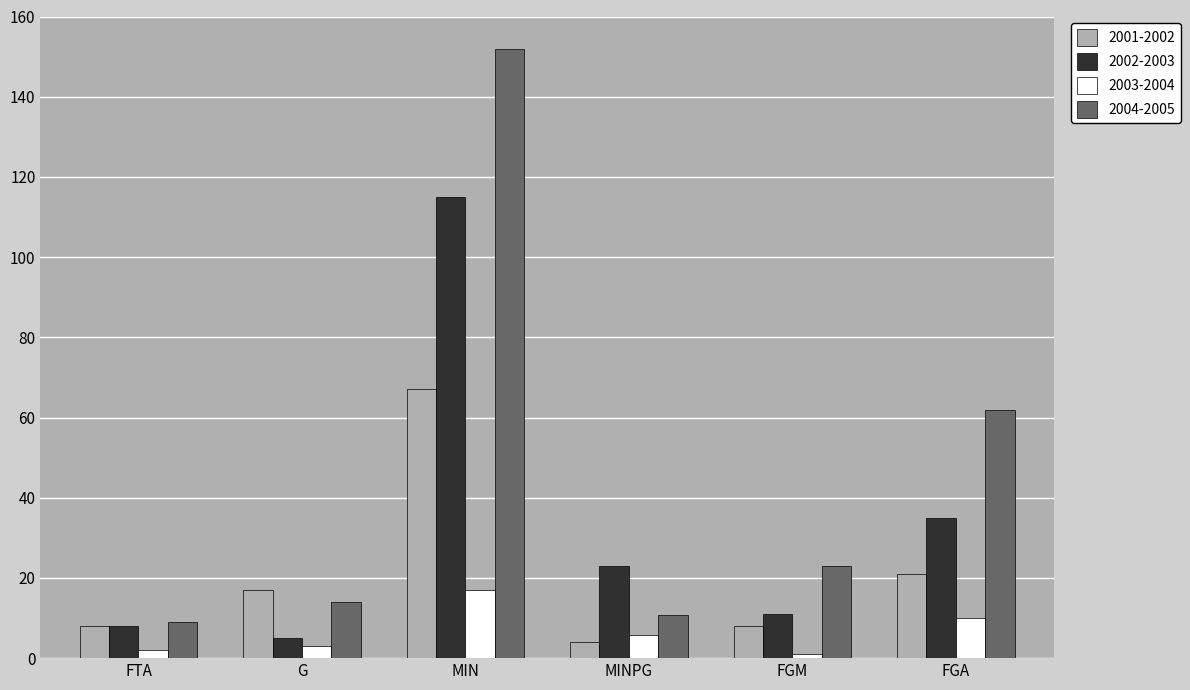

Which series has the widest spread of values?

2004-2005